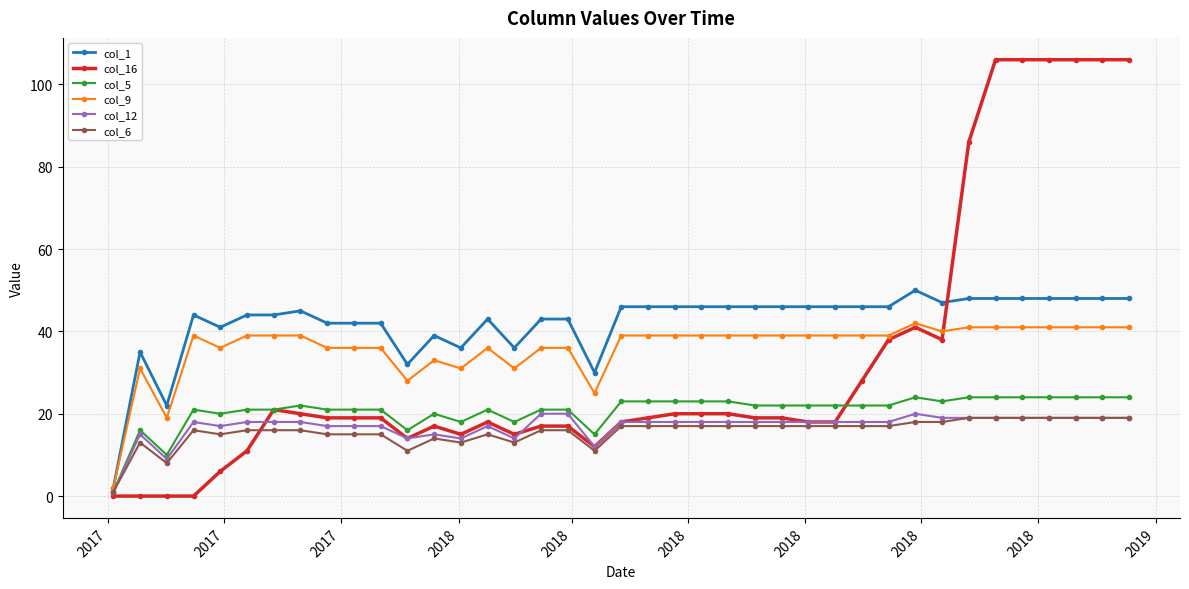

Is this an area chart (filled region under the line)?

No